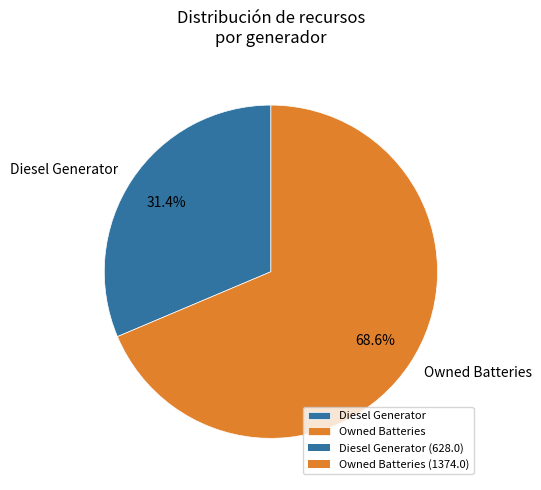

Which category has the smallest portion of the pie?

Diesel Generator